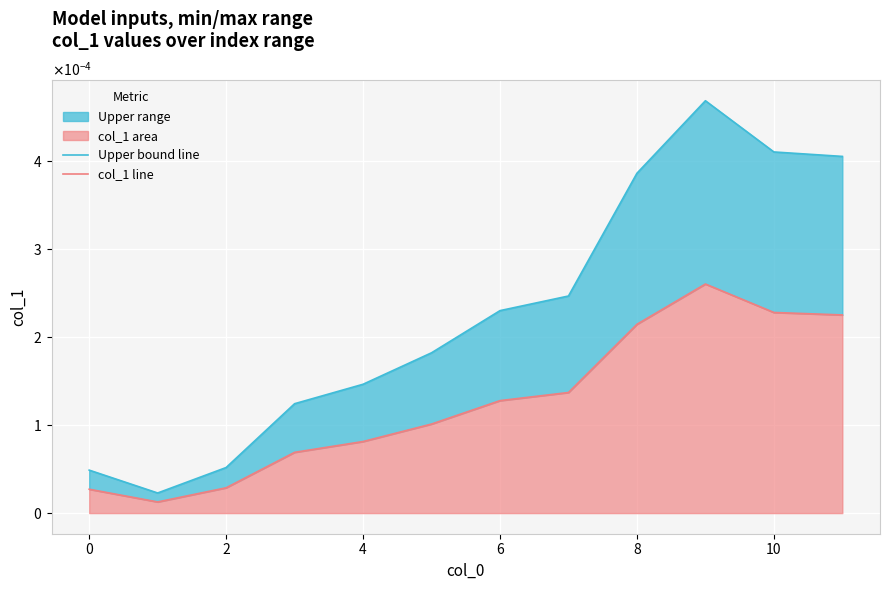

True or false: Upper bound line and col_1 line intersect in this chart.

False